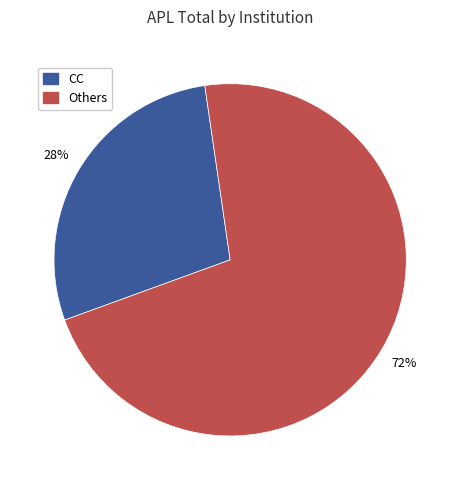

Is there a majority slice in this chart?

Yes